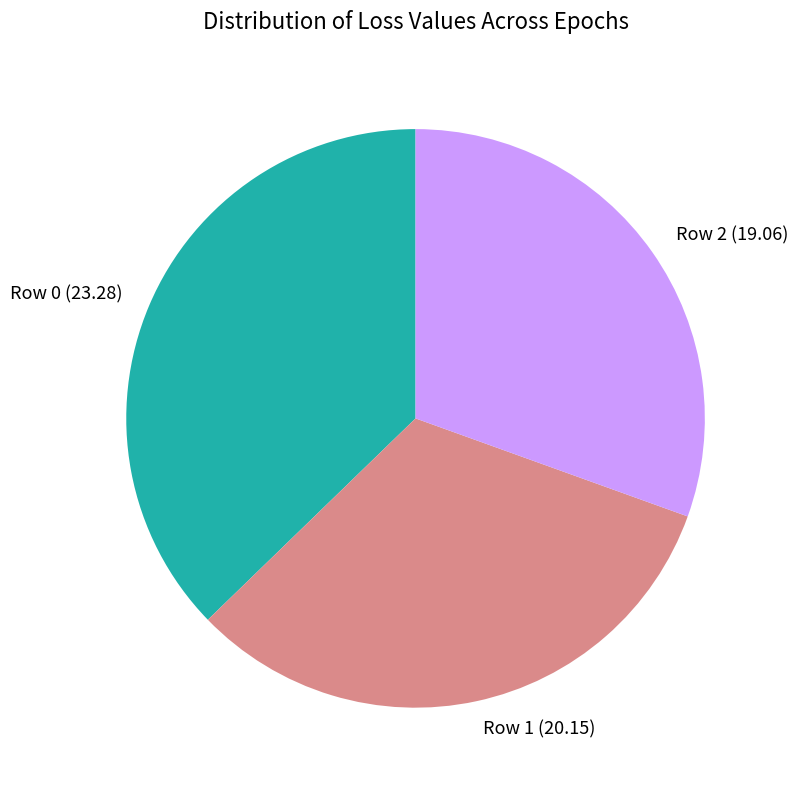

Is the sum of Row 2 and Row 1 greater than half?

Yes